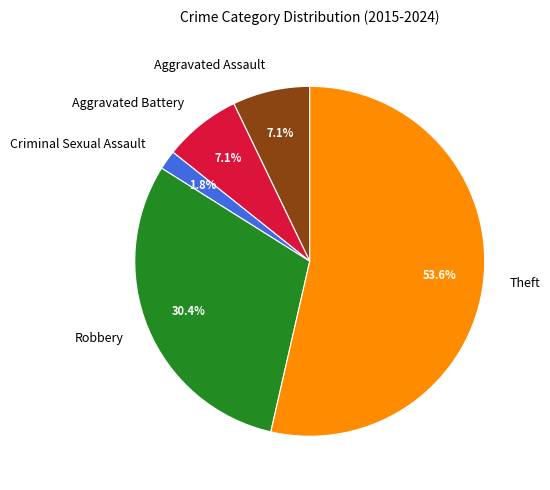

True or false: Robbery accounts for 30% of the total.

True